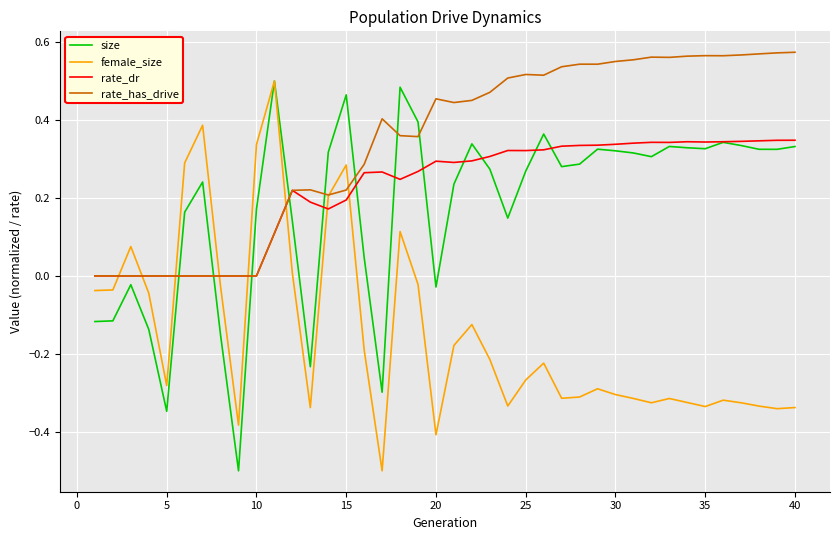

Which series has the largest total across all categories?

rate_has_drive